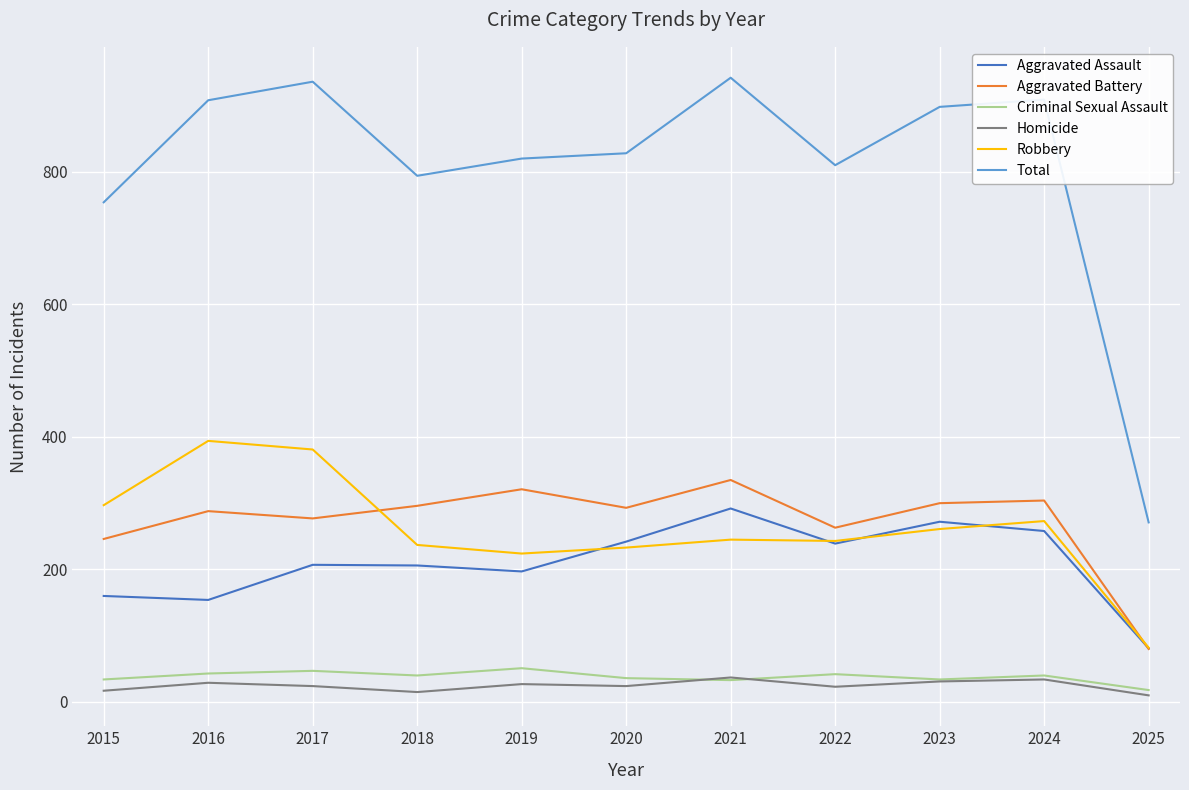

The value of Criminal Sexual Assault at 2023 is 34. True or false?

True